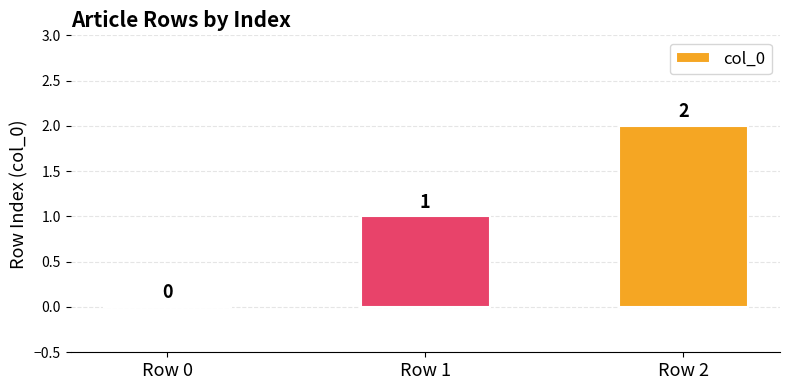

What is the maximum value shown in the chart?

2